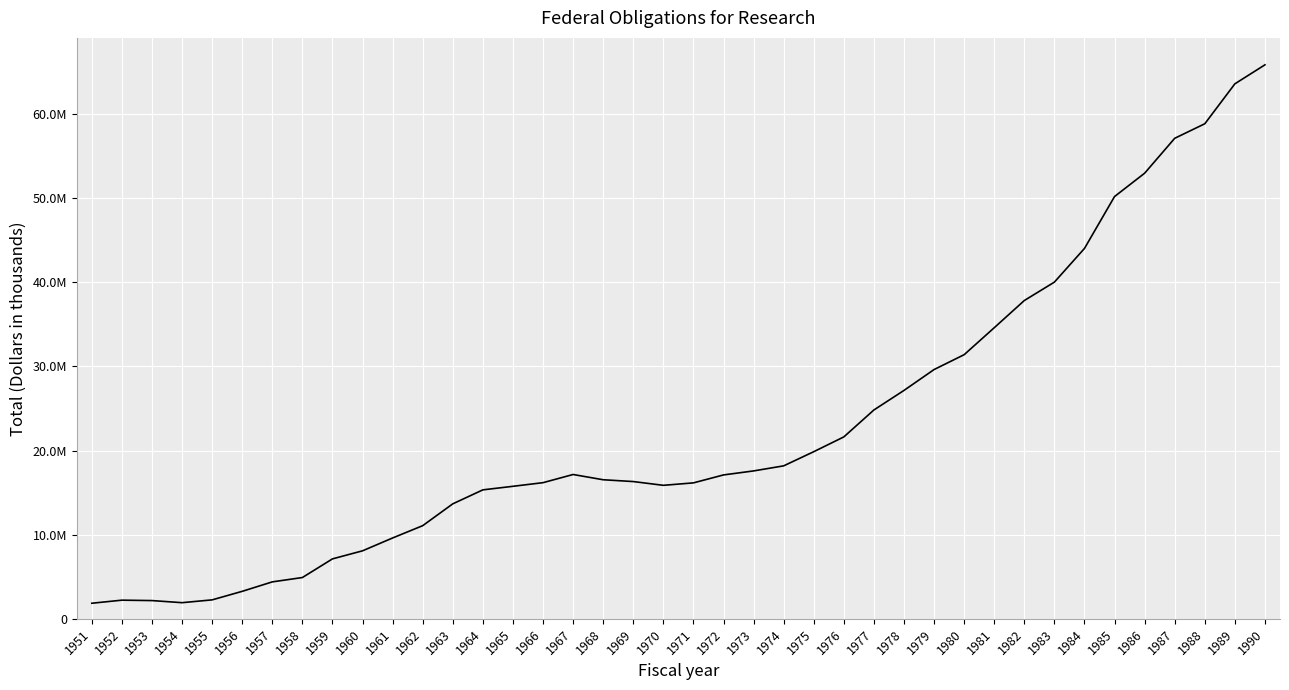

Count the number of values greater than 17097951.

19